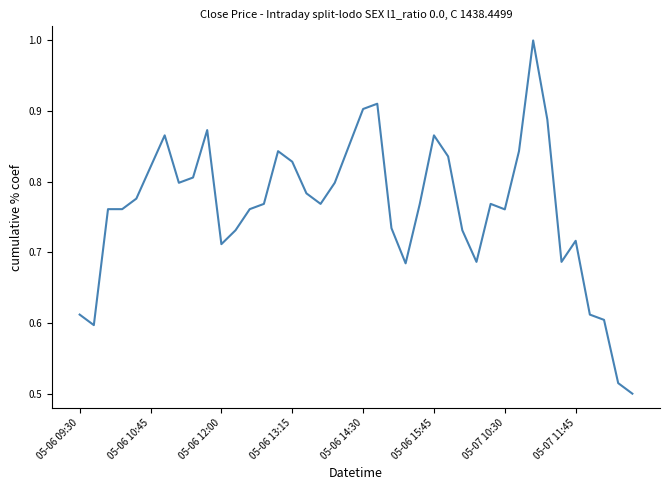

True or false: the data has more than 2 interior local peaks.

True